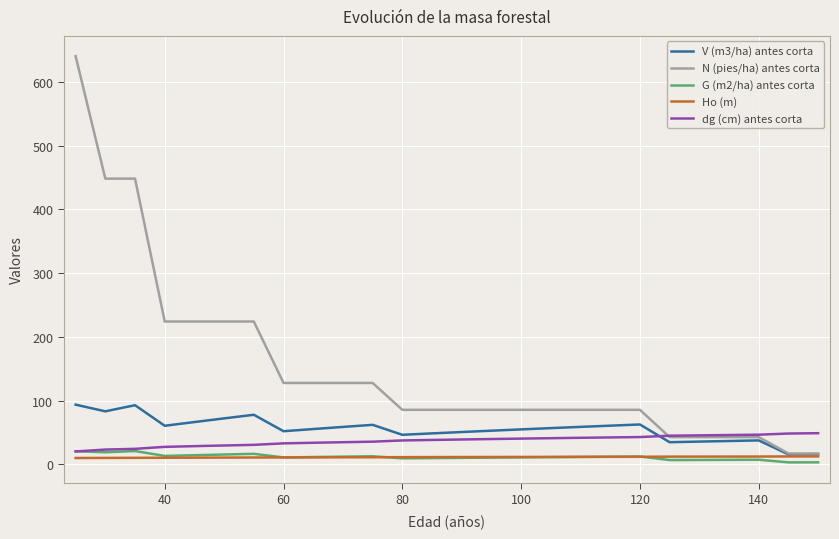

What is the difference between the second highest and minimum values in the Ho (m) series?

2.5